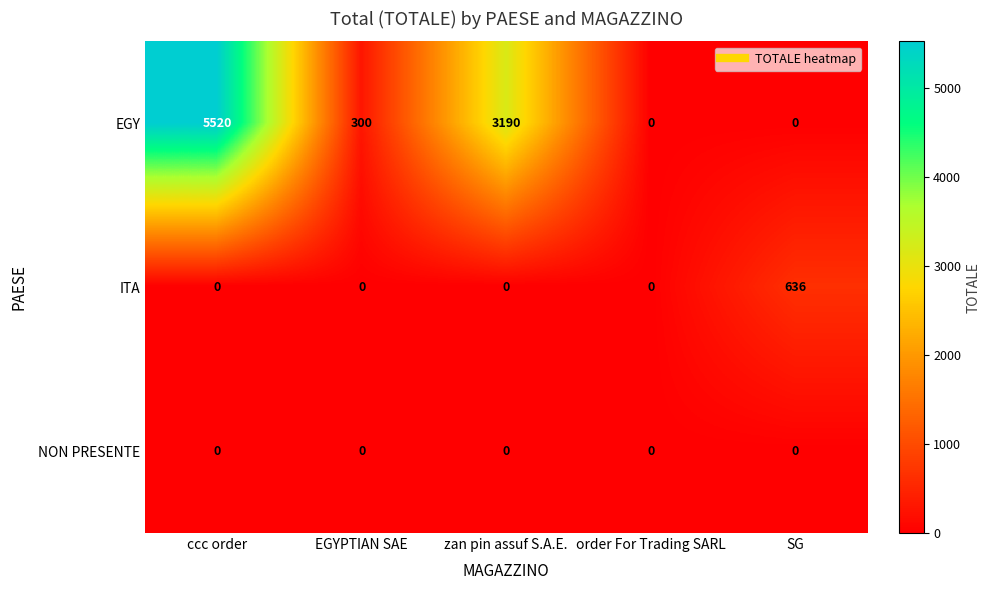

At which label is EGY closest to 2760?

zan pin assuf S.A.E.